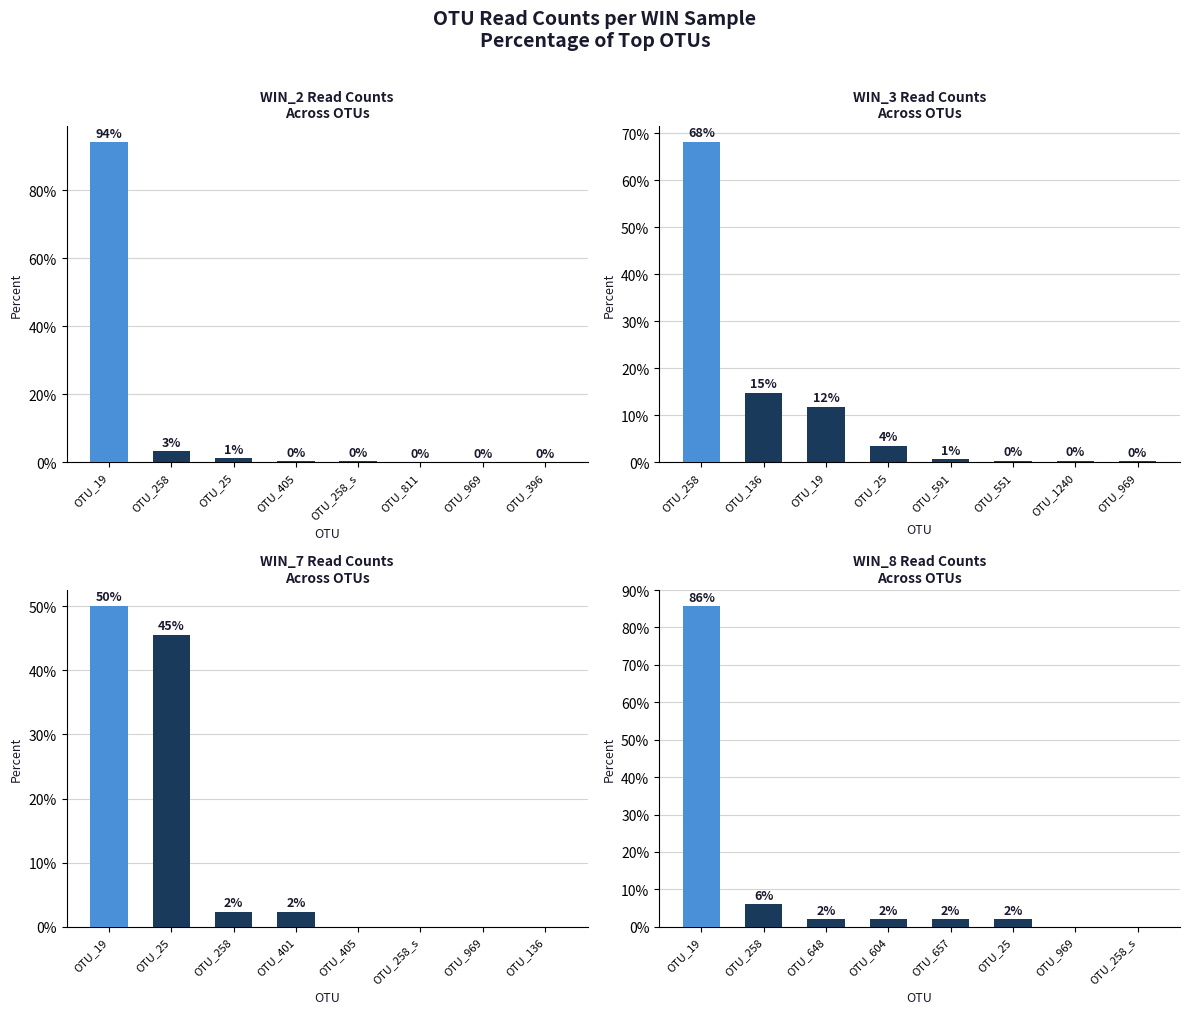

Where is WIN_2 nearest to the value 47?

OTU_258